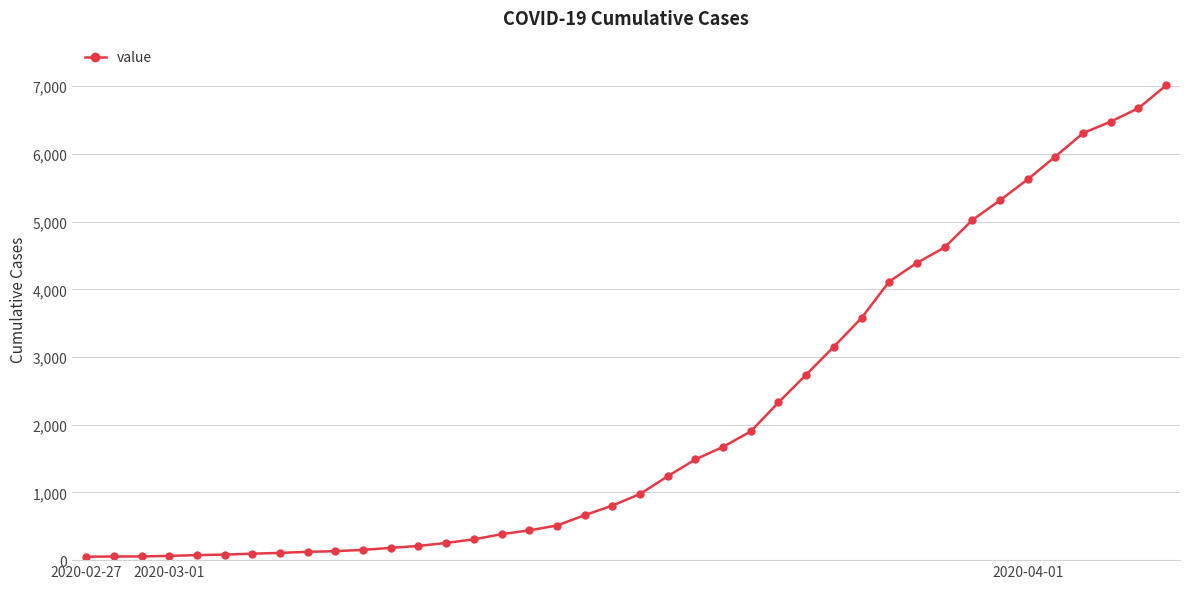

What is the difference between the second highest and second lowest values?

6621